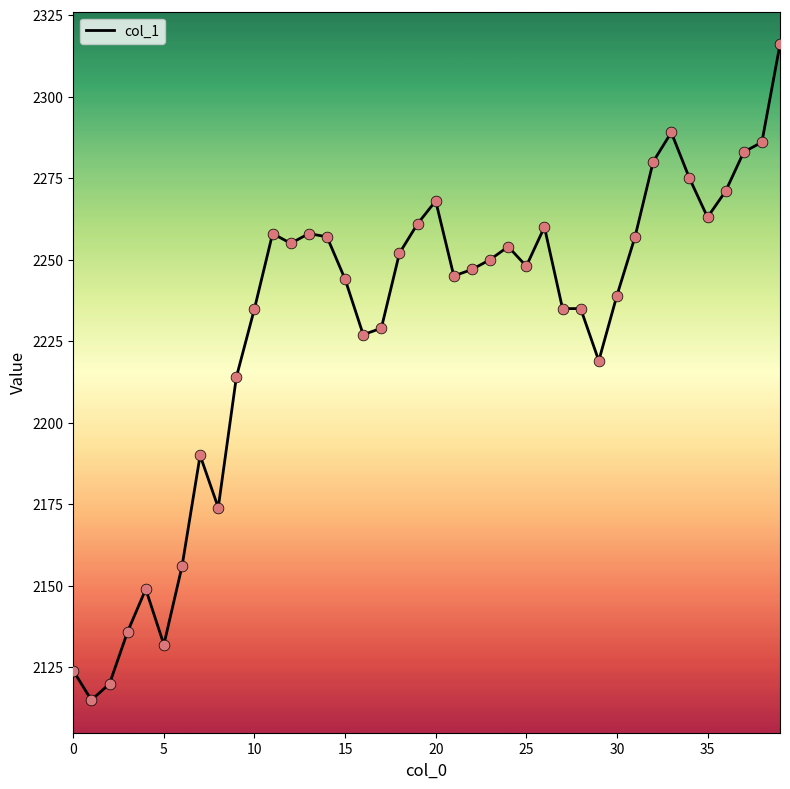

What is the difference between the maximum and minimum values?

201